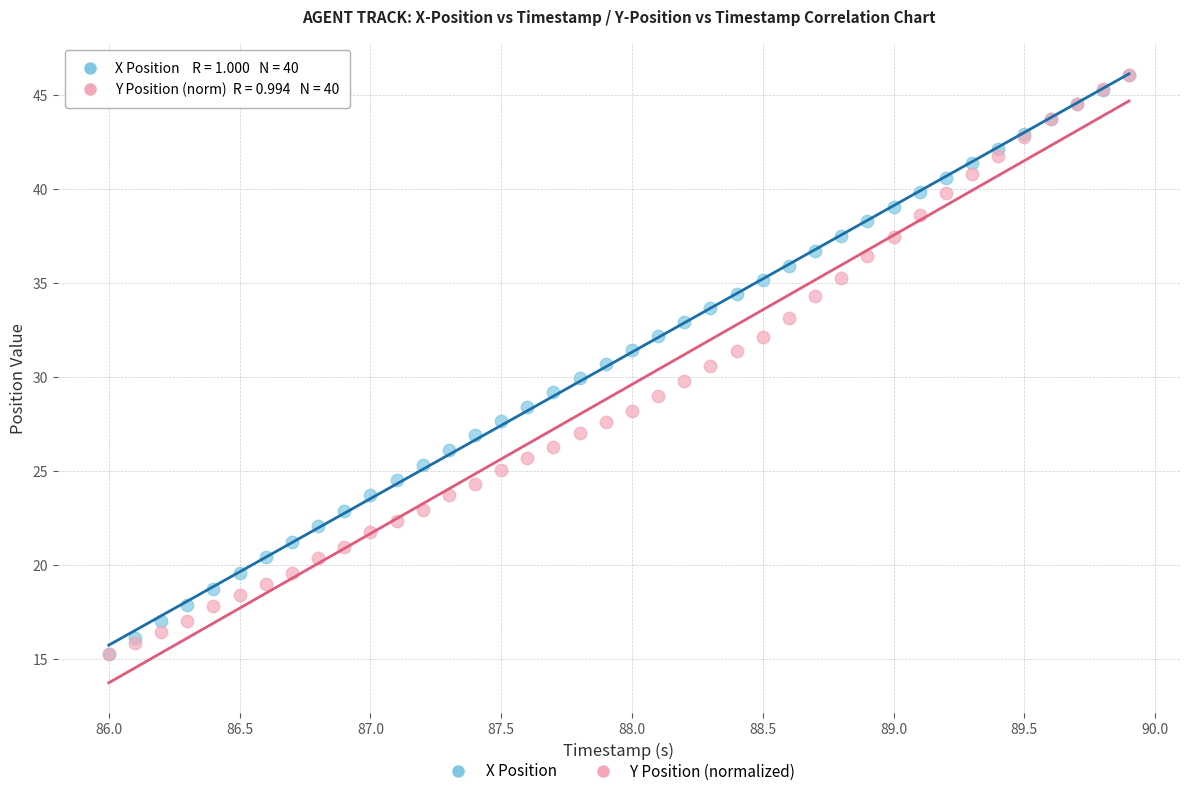

What are all the series names shown in the legend?

X Position, Y Position (normalized)